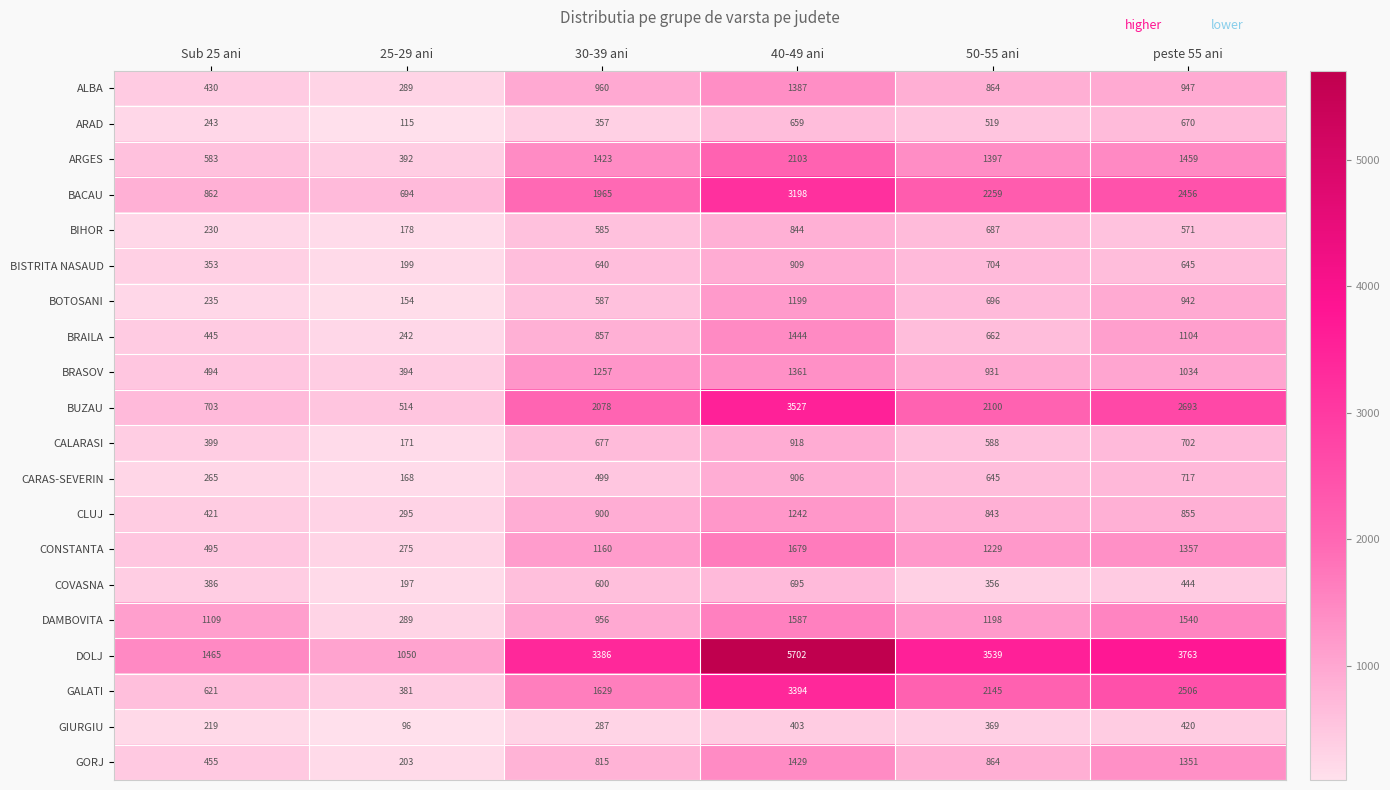

Which label corresponds to the smallest value in the chart?

25-29 ani